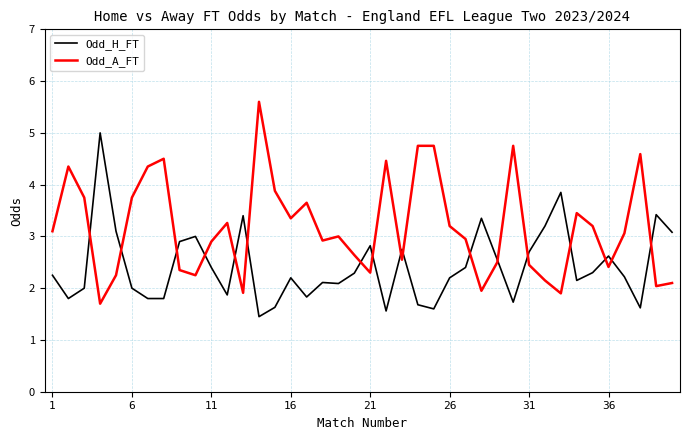

Rank the series by their average value, from highest to lowest.

Odd_A_FT, Odd_H_FT